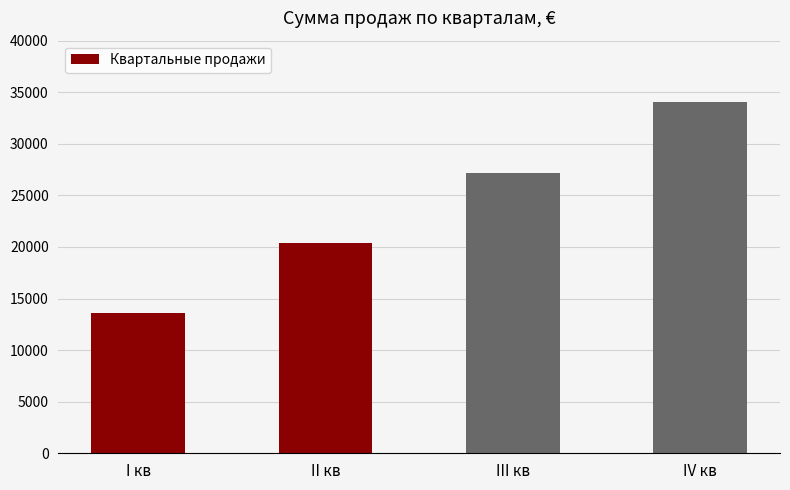

What is the sum of the values at II кв and I кв?

34020